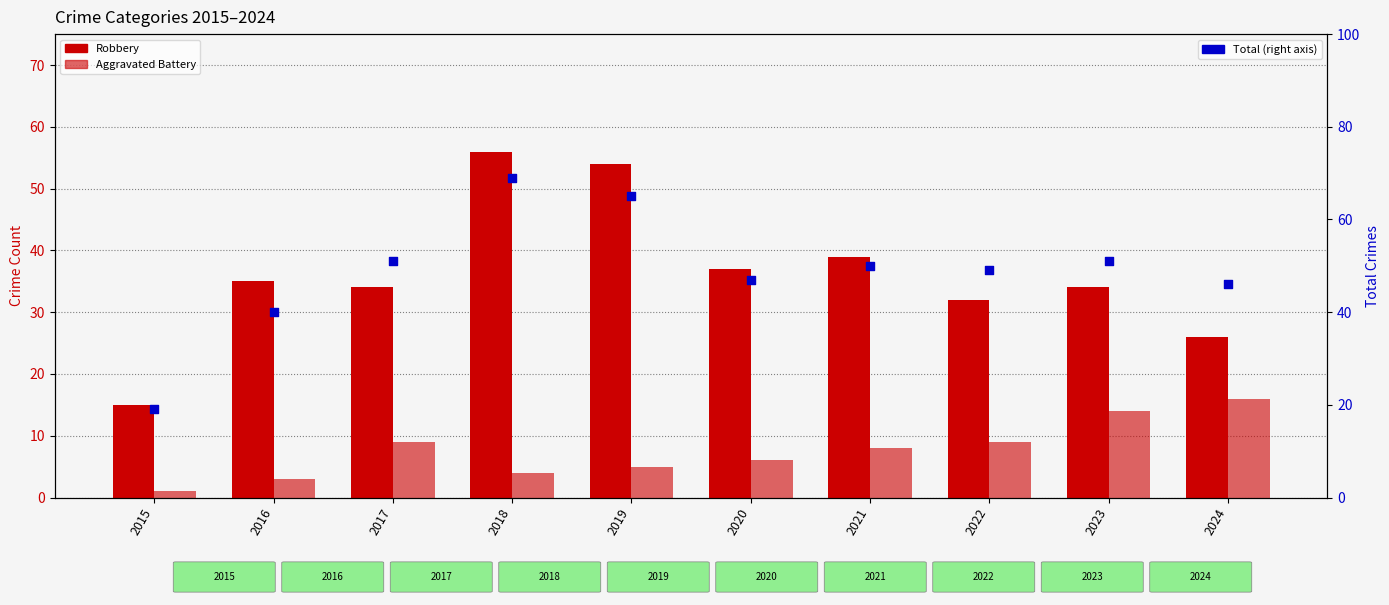

What are all the series names shown in the legend?

Robbery, Aggravated Battery, Total